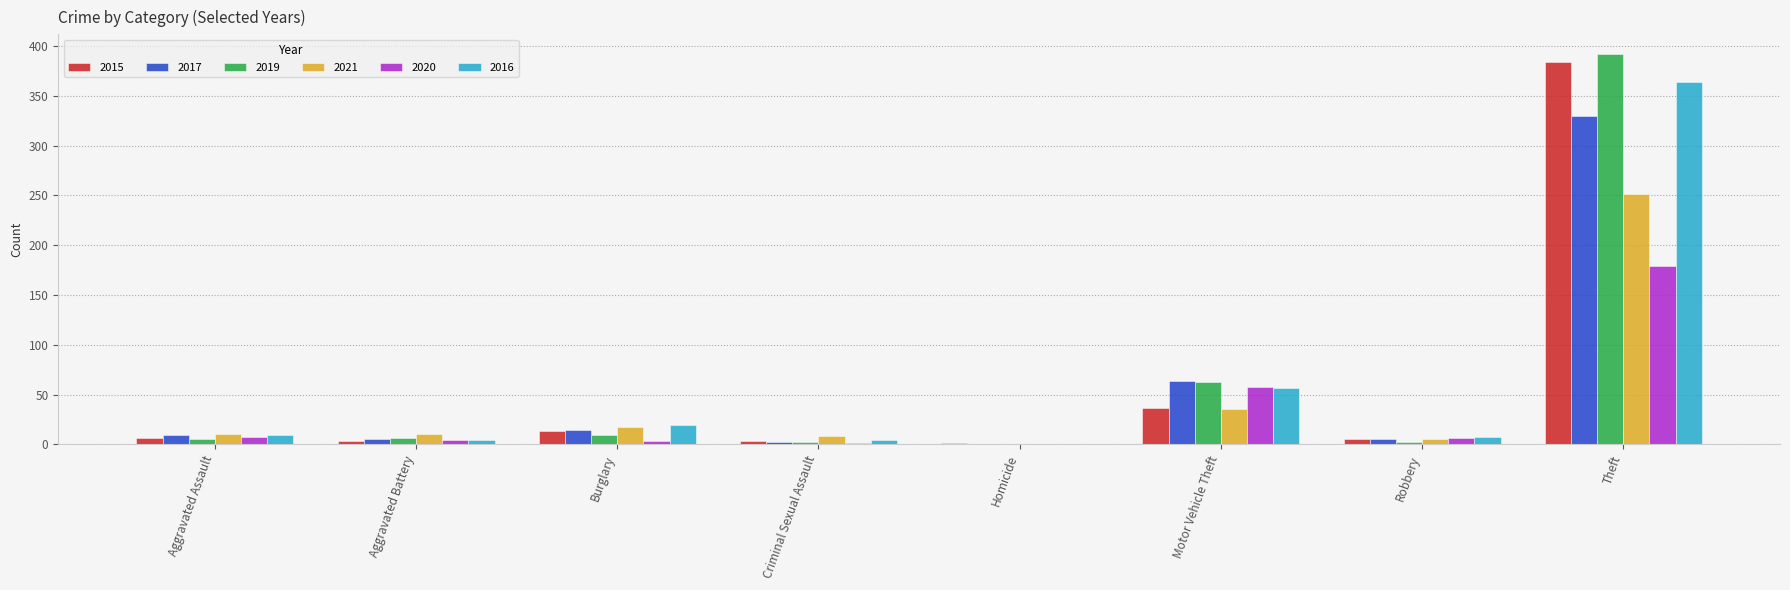

At which category is the sum across all series the highest?

Theft